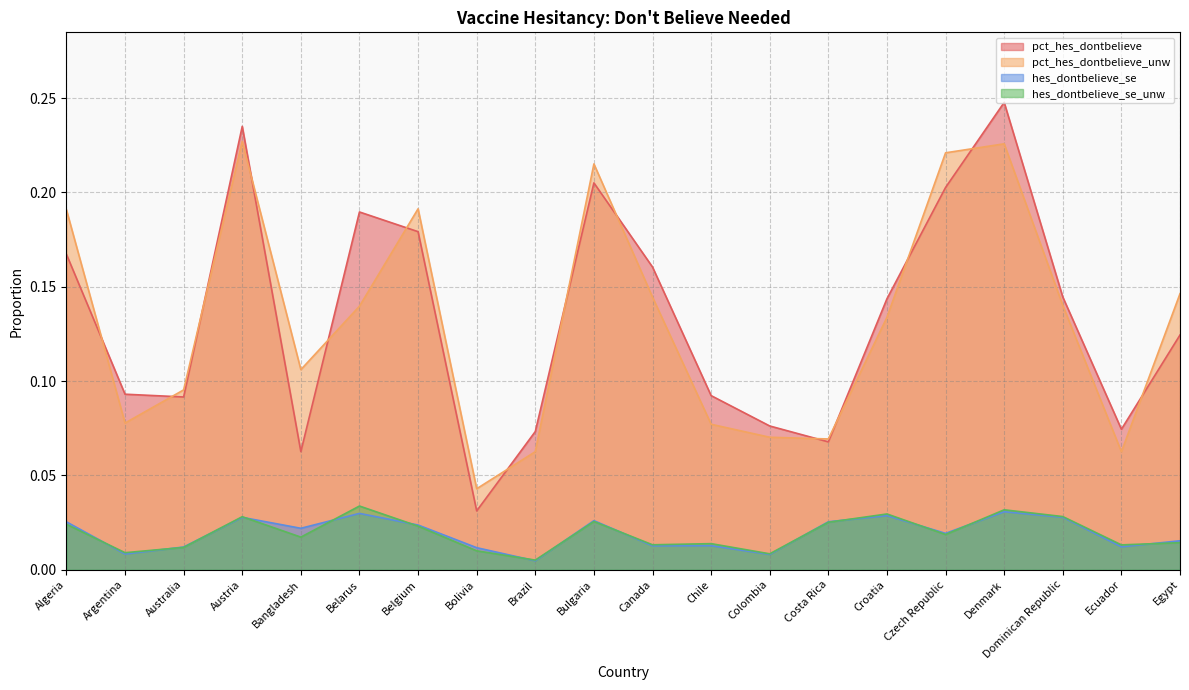

How many lines are shown in the chart?

4